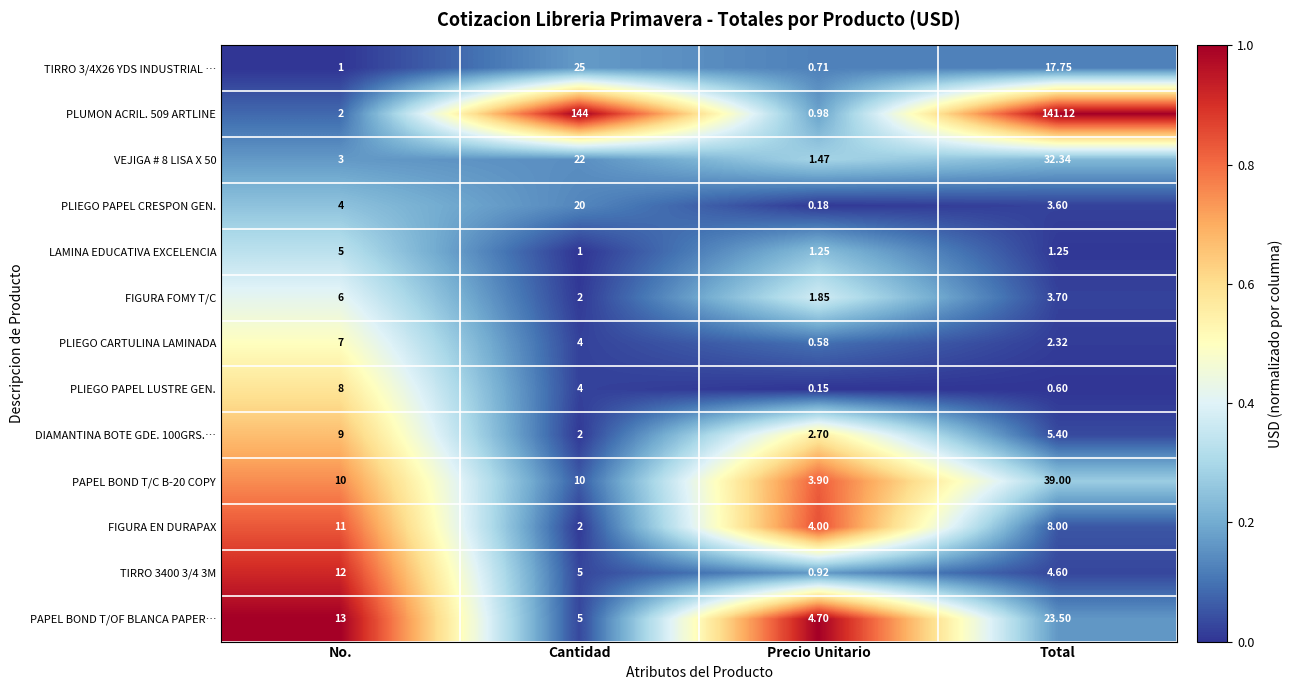

At how many categories does at least one series exceed 0?

4